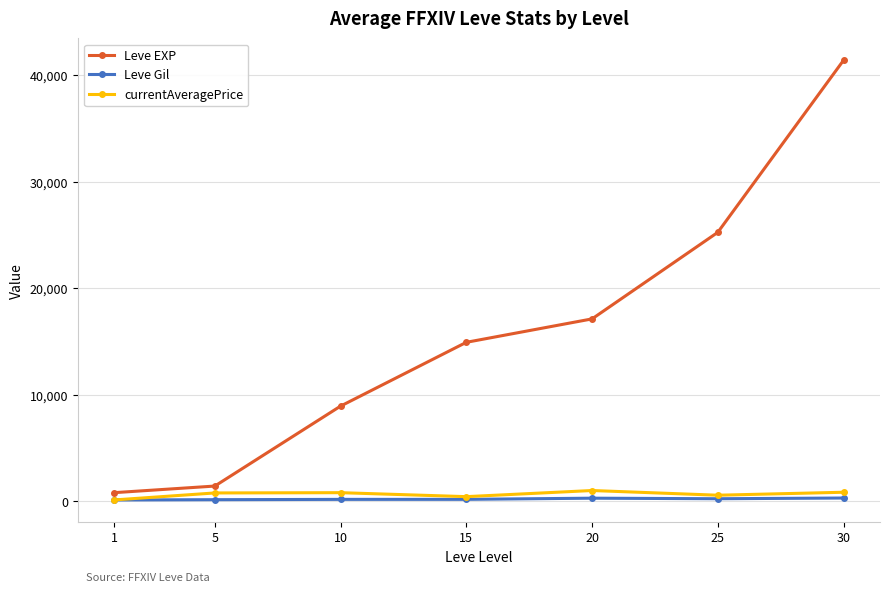

The value of Leve EXP at 25 is 41415.0. True or false?

False